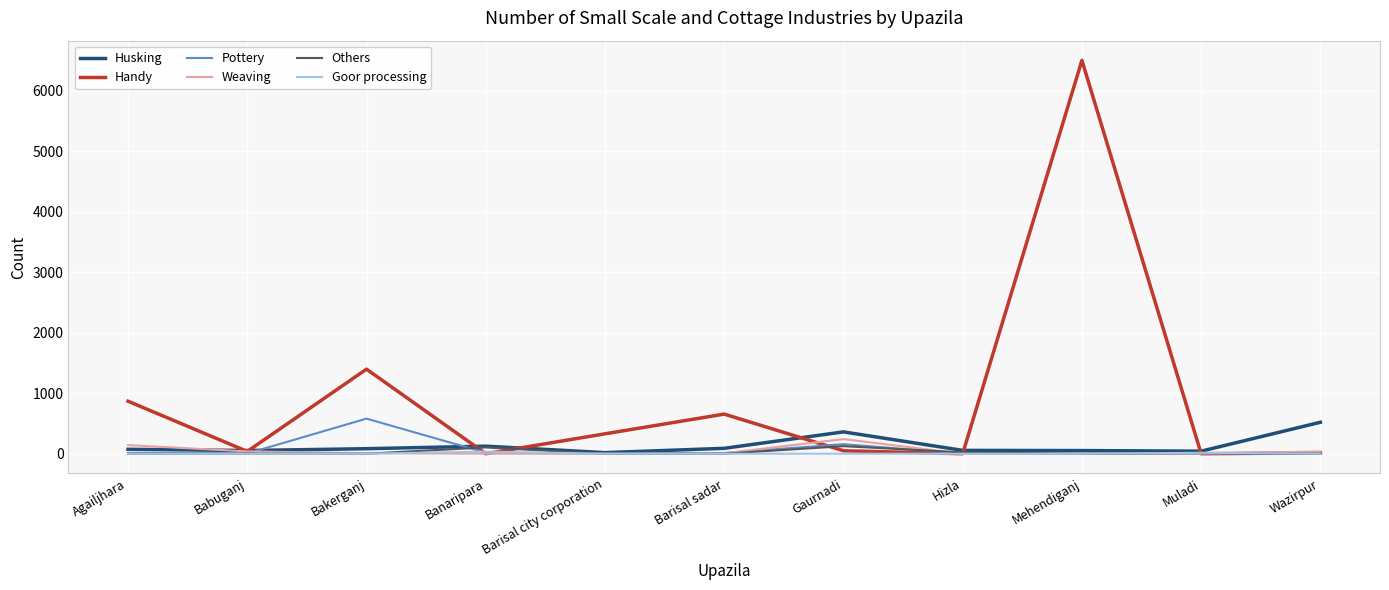

At which label is Handy closest to 3252?

Bakerganj